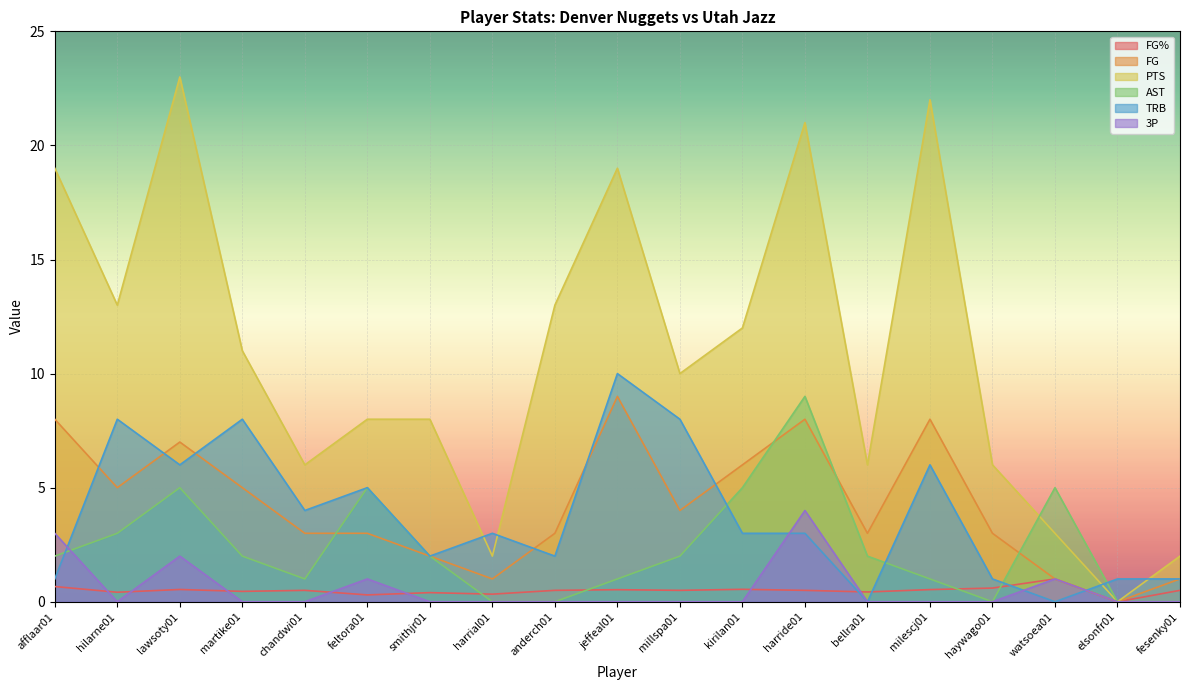

Where is the first local minimum for AST?

chandwi01